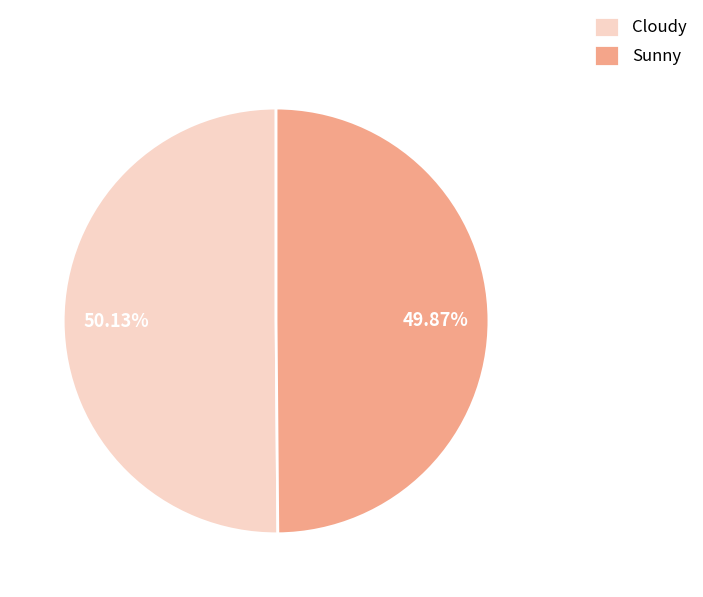

To the nearest percent, what portion does Cloudy represent?

50%